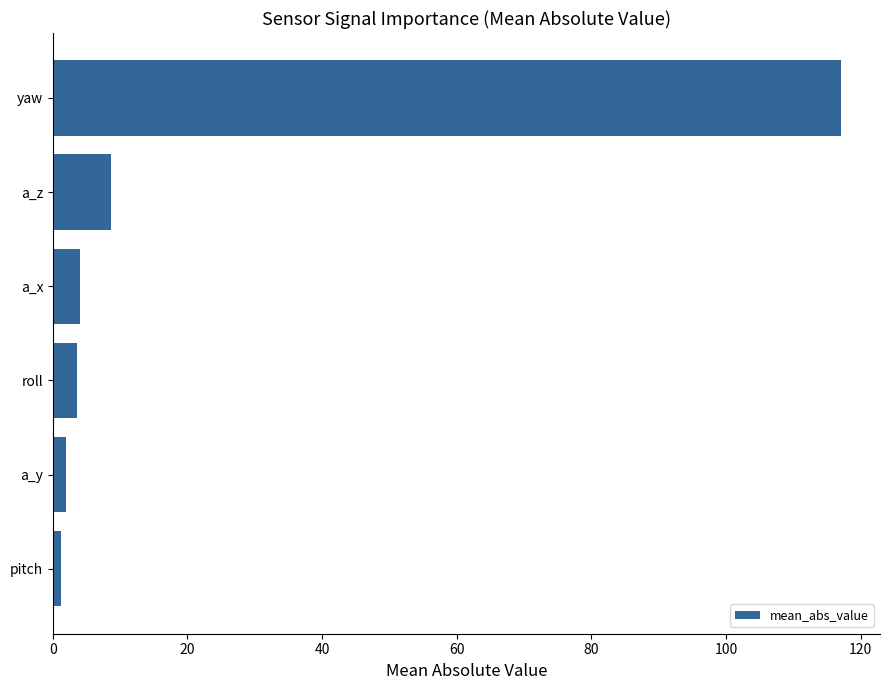

What is the average value?

22.8